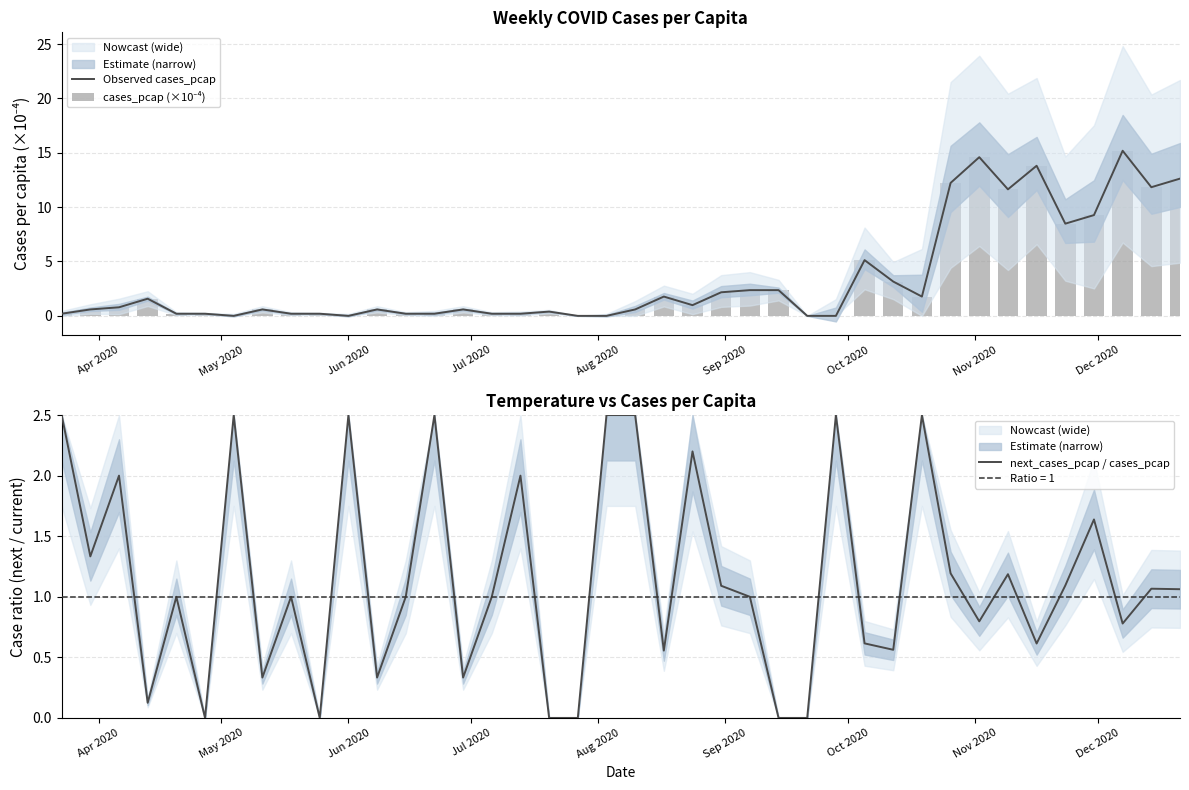

What is the difference between the maximum and minimum values in the cases_pcap (×10⁻⁴) series?

15.2